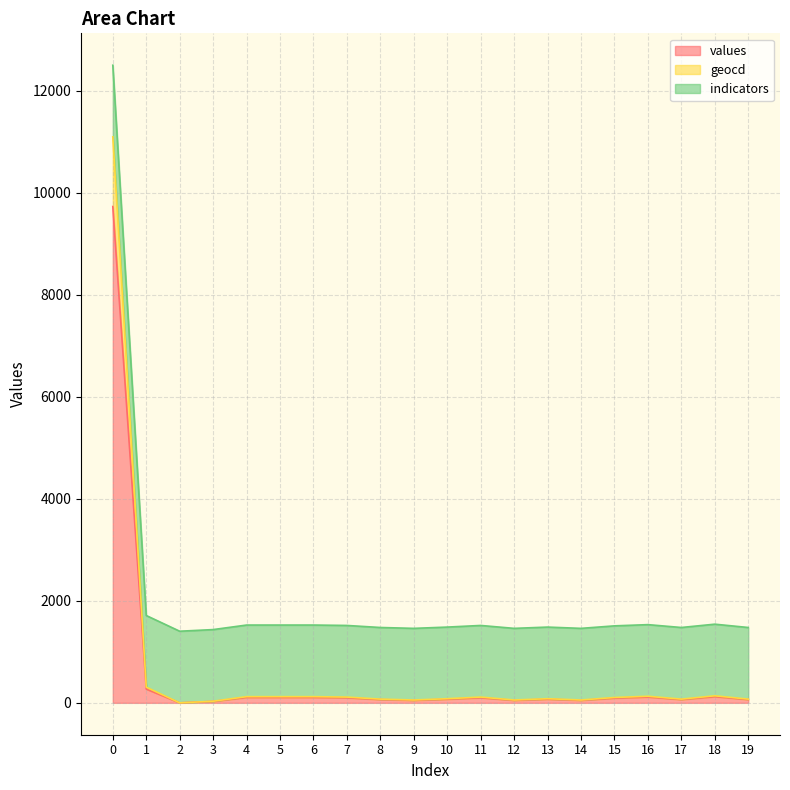

Where is the first local minimum for values?

2